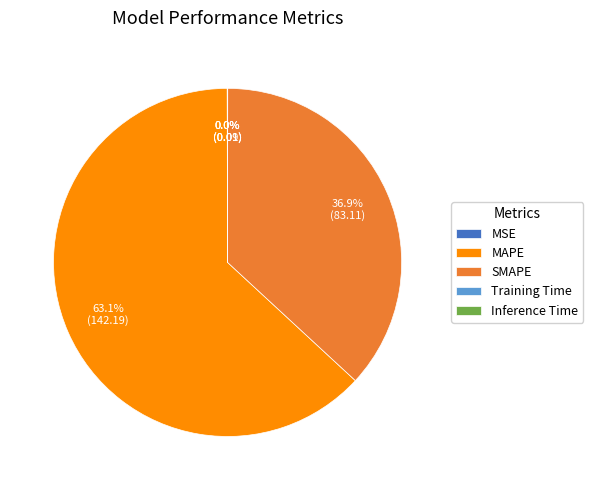

Which slice represents more than half of the pie?

MAPE